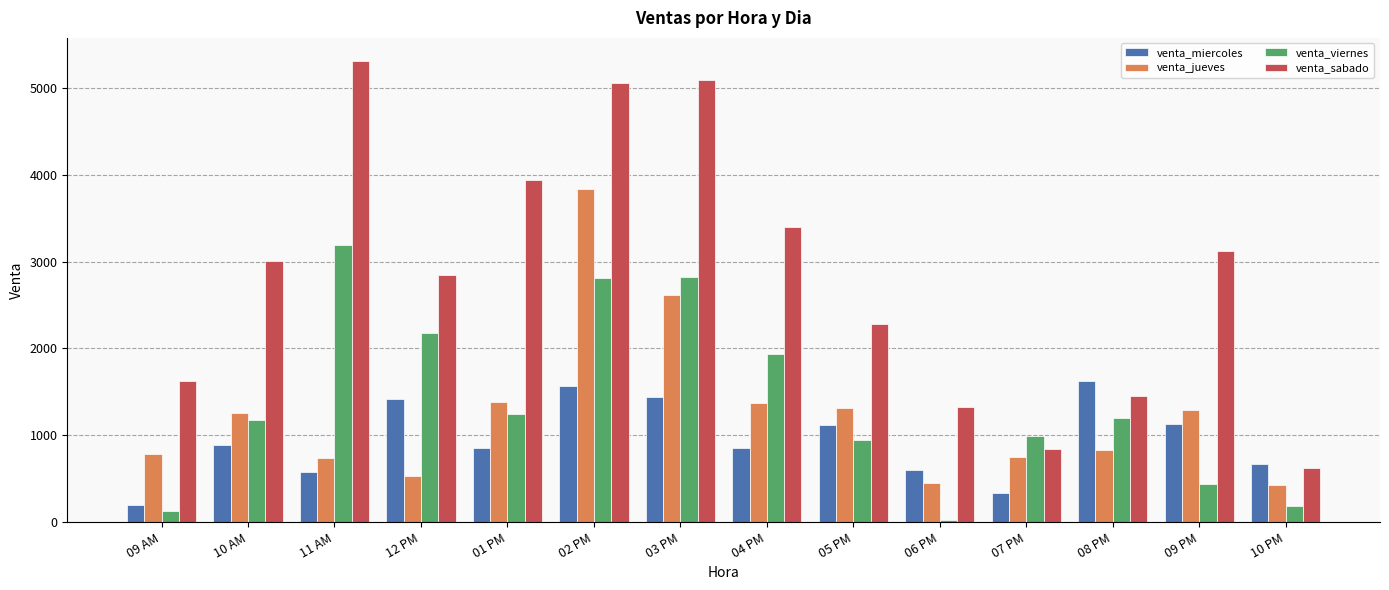

What is the sum of all venta_miercoles values?

13278